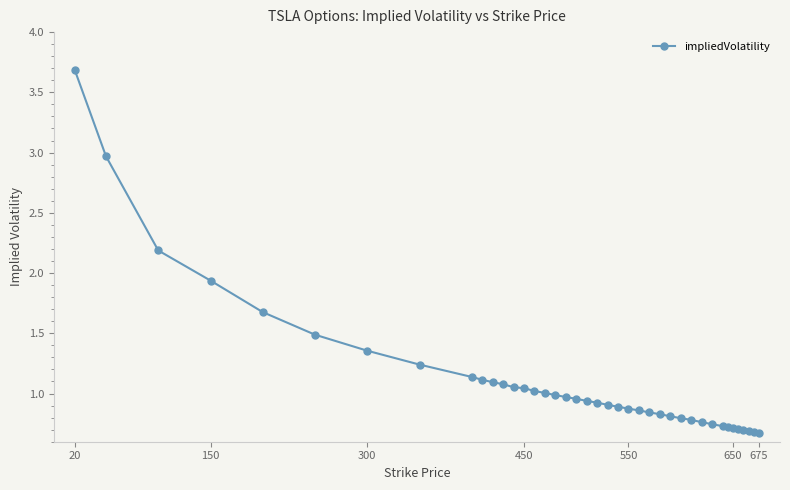

What is the value of the 2nd point from the left?

3.0